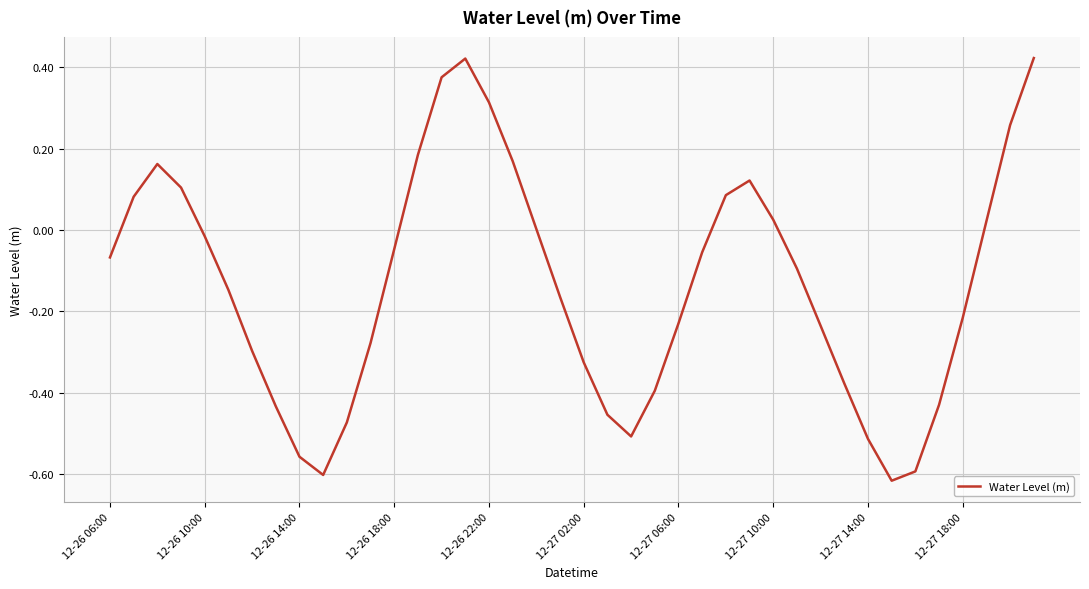

Does the chart display data point markers on the line(s)?

No